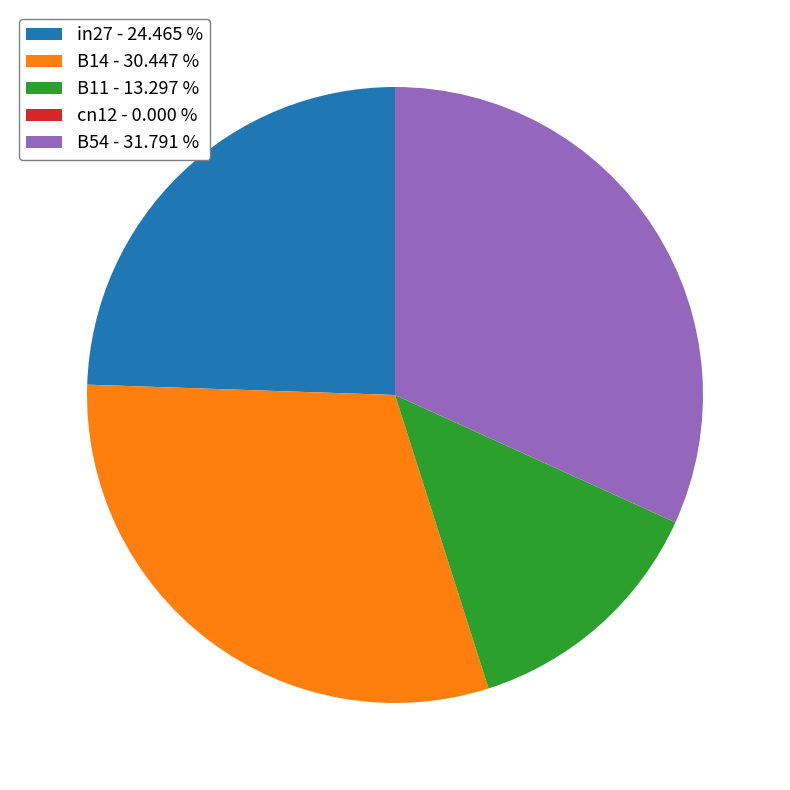

Combined, do B14 and B54 account for over 50%?

Yes